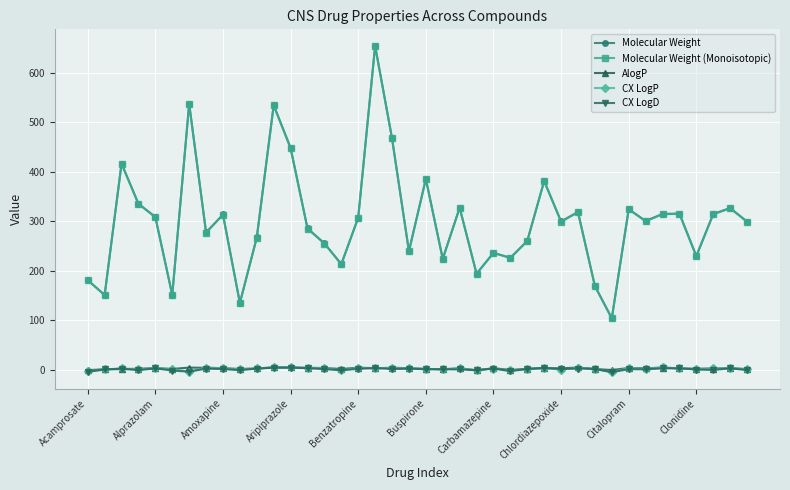

Which series has the widest spread of values?

Molecular Weight